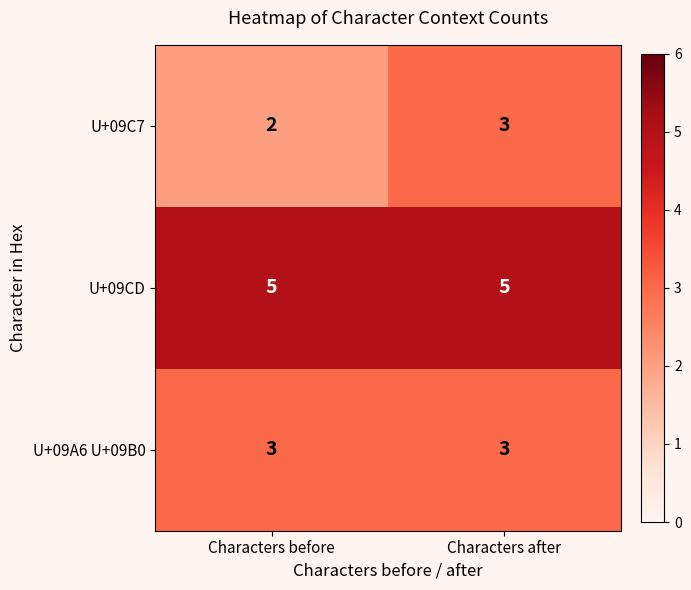

List the series in order of their overall mean, highest first.

U+09CD, U+09A6 U+09B0, U+09C7